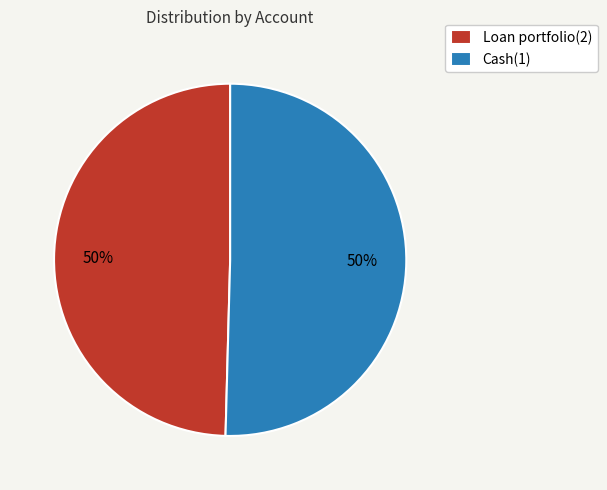

True or false: Cash(1) accounts for 50% of the total.

True